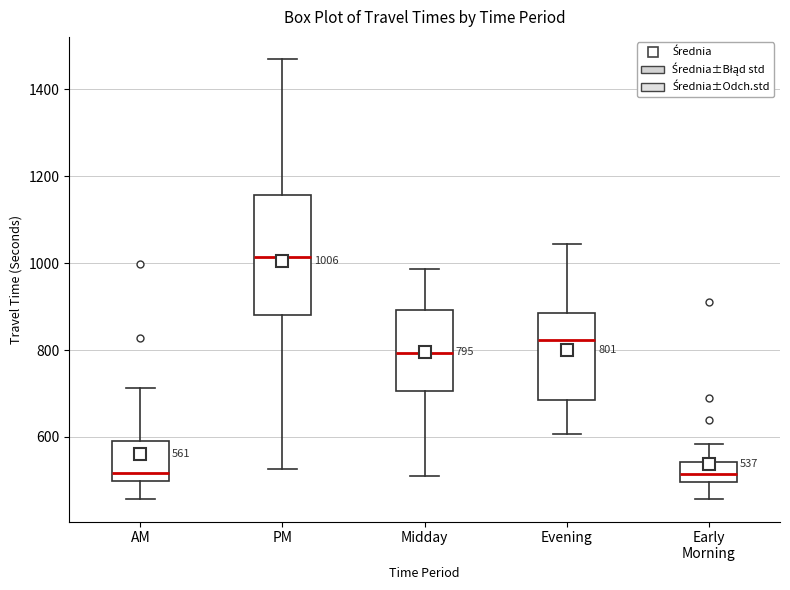

Which box is the tallest, from its lower edge to its upper edge?

PM